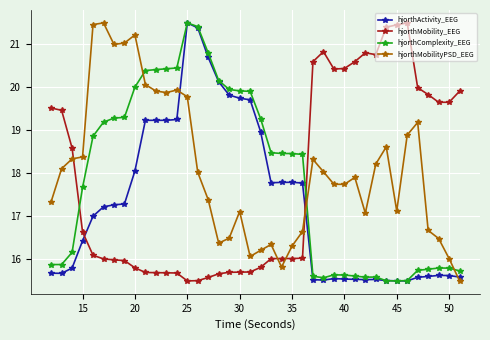

What is the value of the hjorthMobility_EEG point at the 10th from the left?

15.7